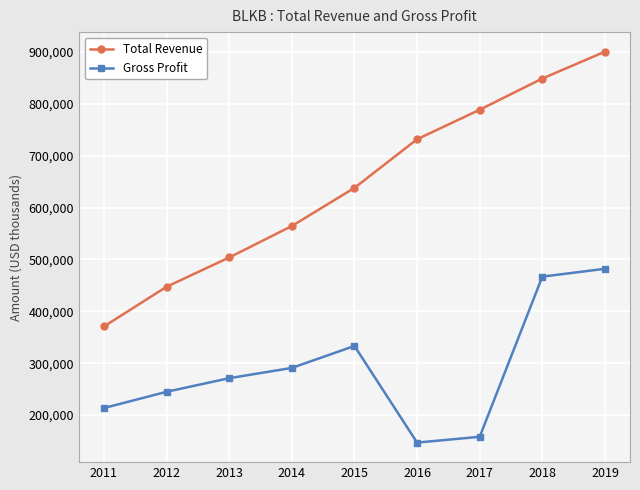

What is the sum of the Gross Profit values at 2019 and 2016?

629100